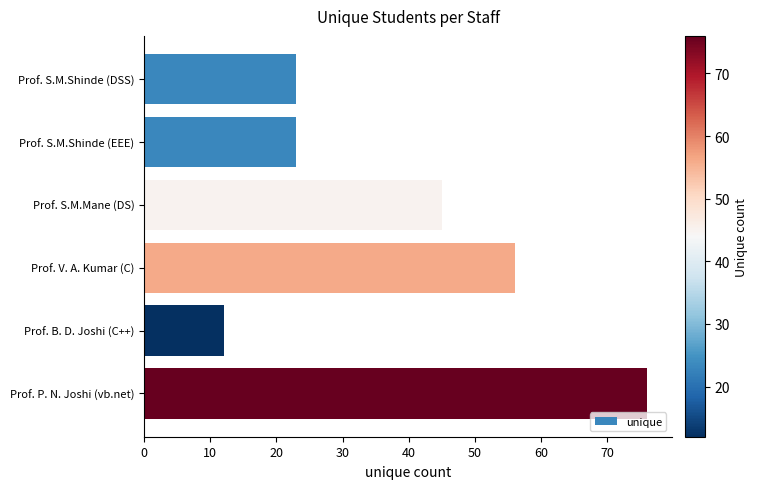

Which label corresponds to the smallest value in the chart?

Prof. B. D. Joshi (C++)